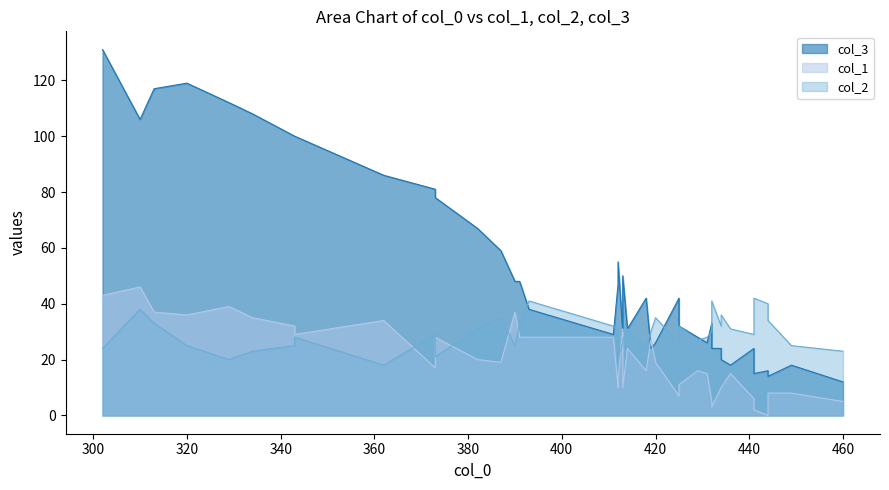

How many series are shown in this chart?

3